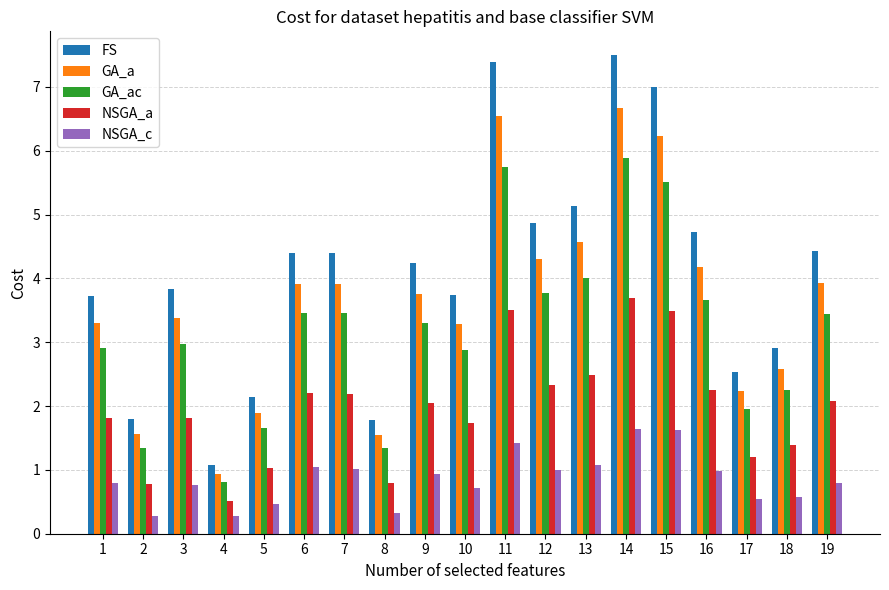

At which category is the sum across all series the highest?

14